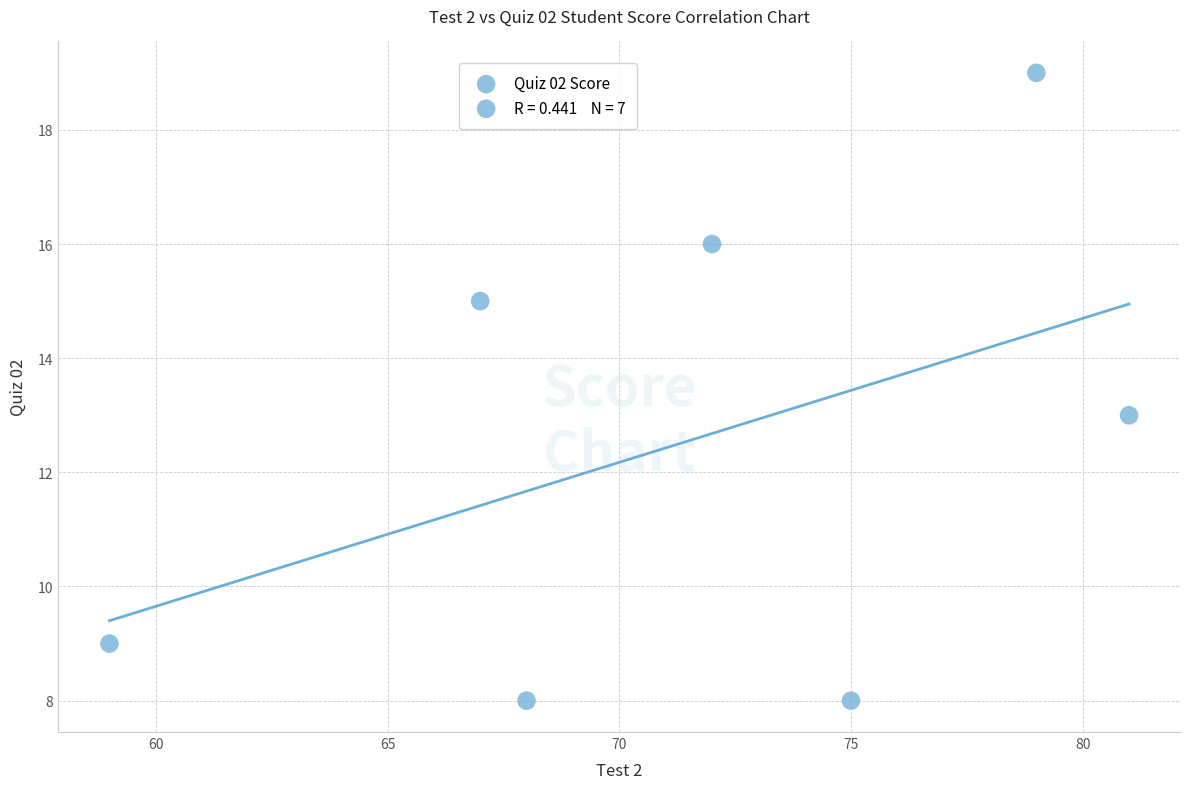

What is the range of Y values (max minus min)?

11